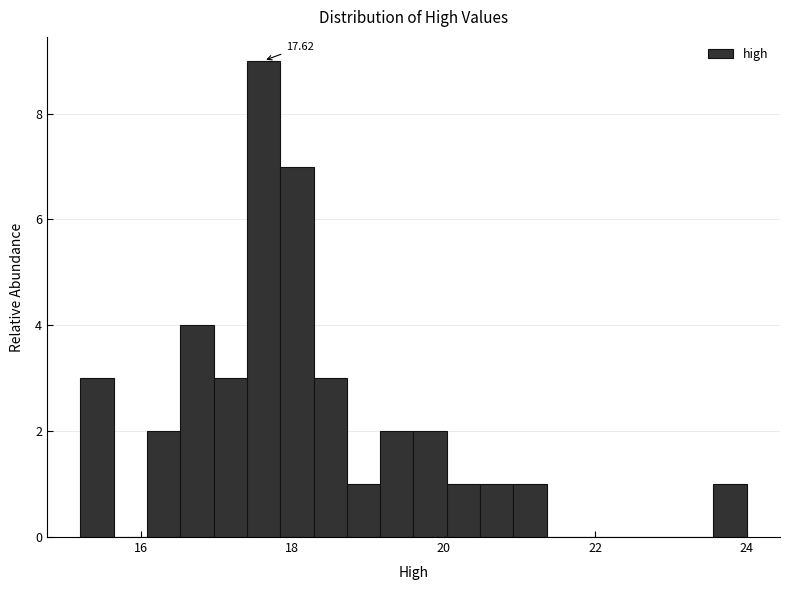

Around what value on the x-axis is the tallest bar? Give the approximate position of its centre, as read against the axis.

17.6